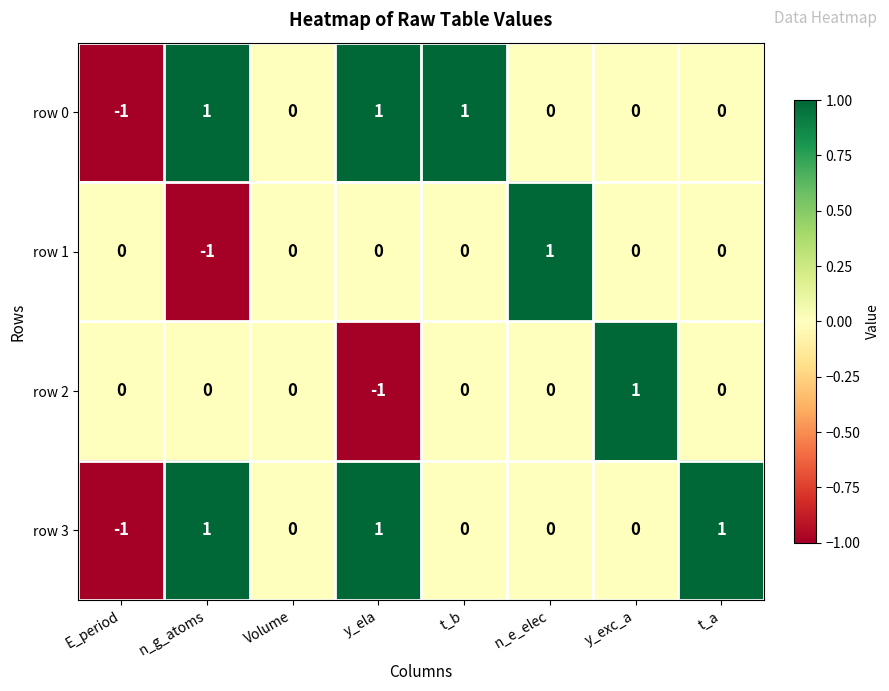

Is it true that row 3 equals 1 at t_a?

True